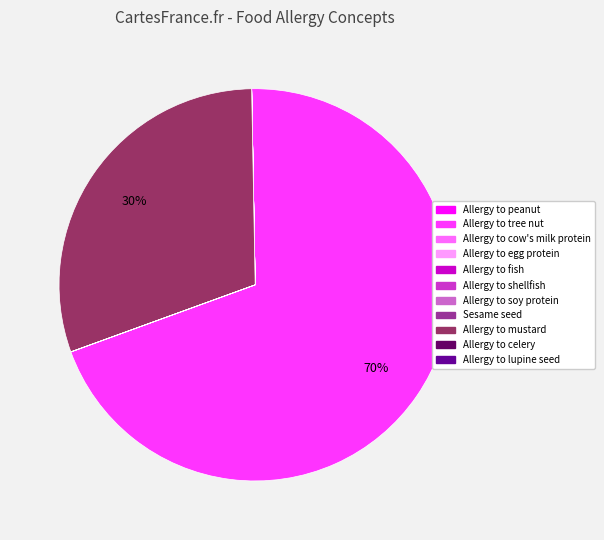

True or false: Allergy to tree nut accounts for 56% of the total.

False